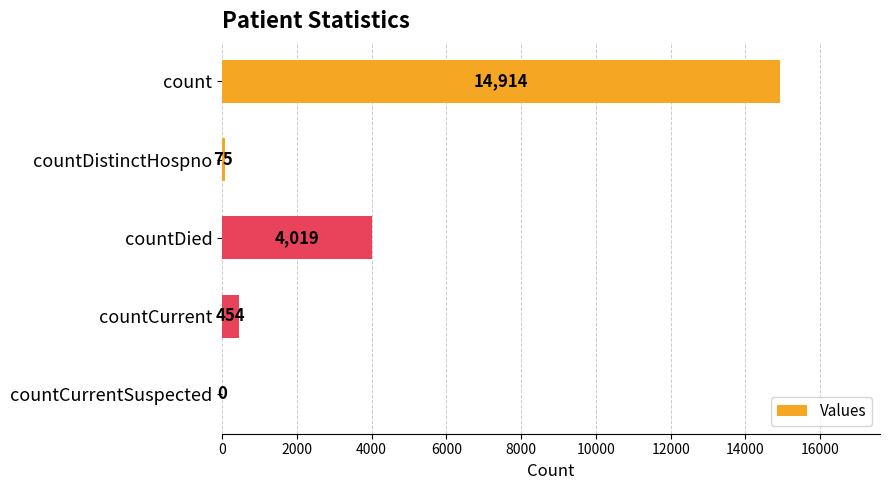

What is the maximum value shown in the chart?

14914